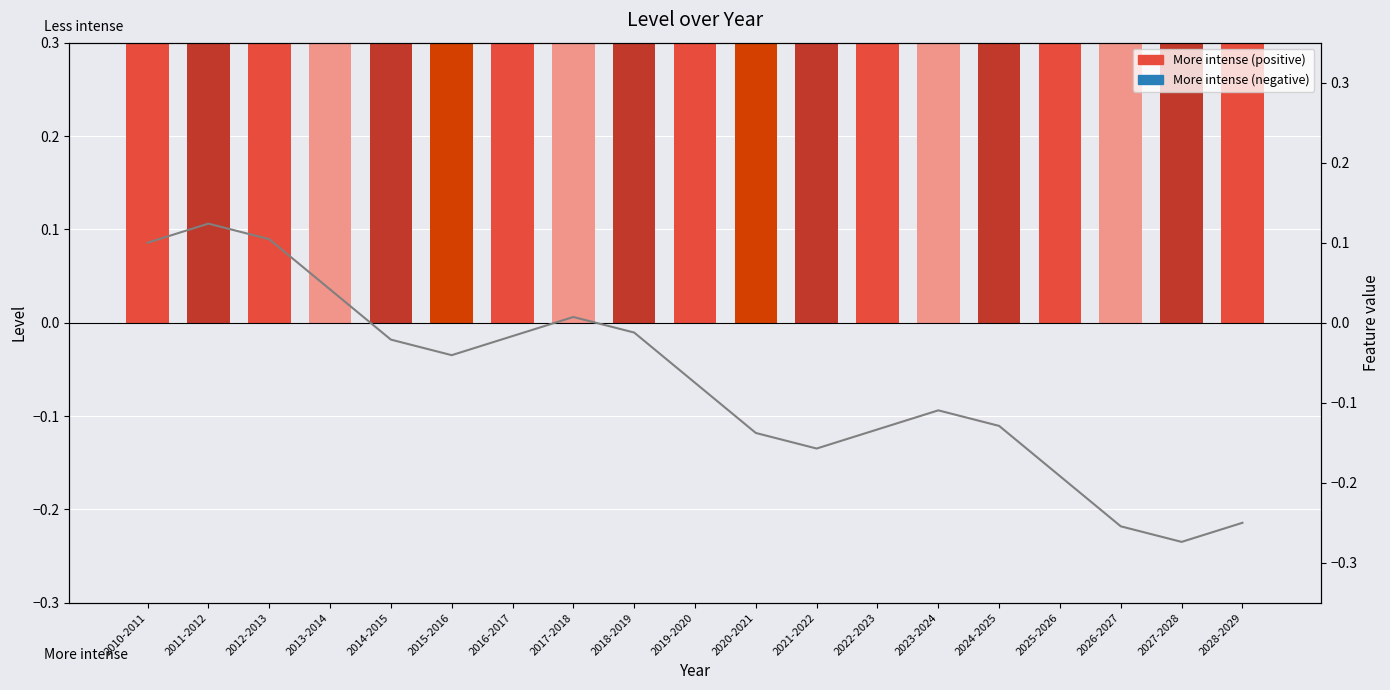

What is the total value across all series at 2016-2017?

1.0